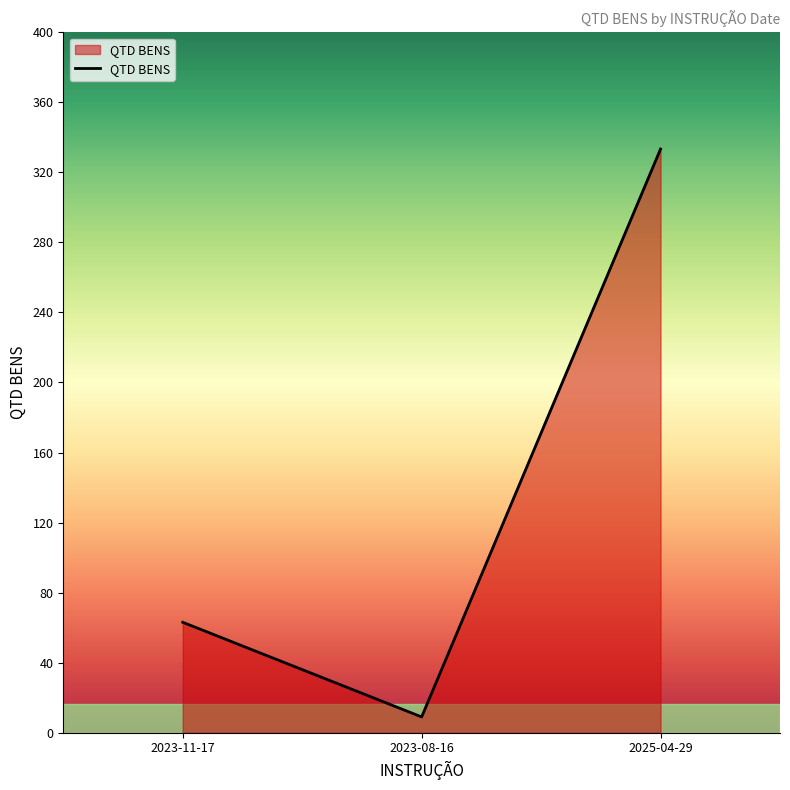

Does the chart display data point markers on the line(s)?

No